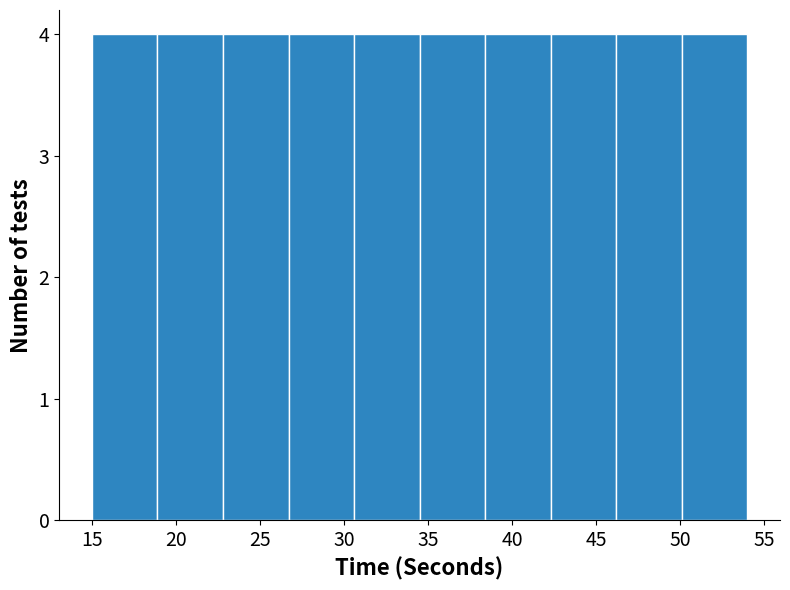

Reading left to right, list every bar in this chart as the range it spans on the x-axis followed by its height. Neither the bar edges nor the heights are printed on the chart, so give them approximately, as read against the axes.

15.0 to 18.9: 4
18.9 to 22.8: 4
22.8 to 26.7: 4
26.7 to 30.6: 4
30.6 to 34.5: 4
34.5 to 38.4: 4
38.4 to 42.3: 4
42.3 to 46.2: 4
46.2 to 50.1: 4
50.1 to 54.0: 4